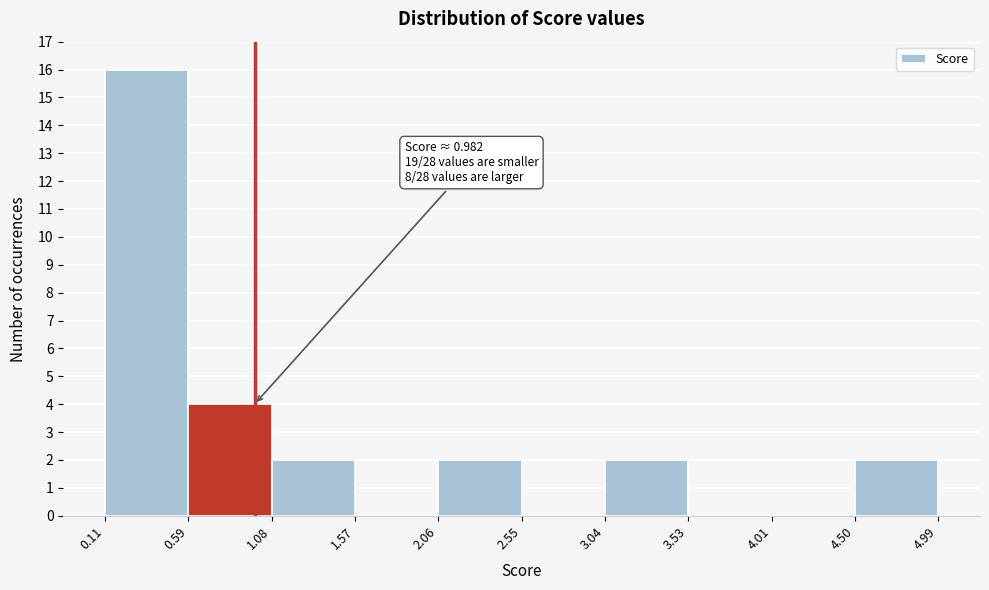

Over which range of the x-axis is the bar tallest?

0.11 to 0.59